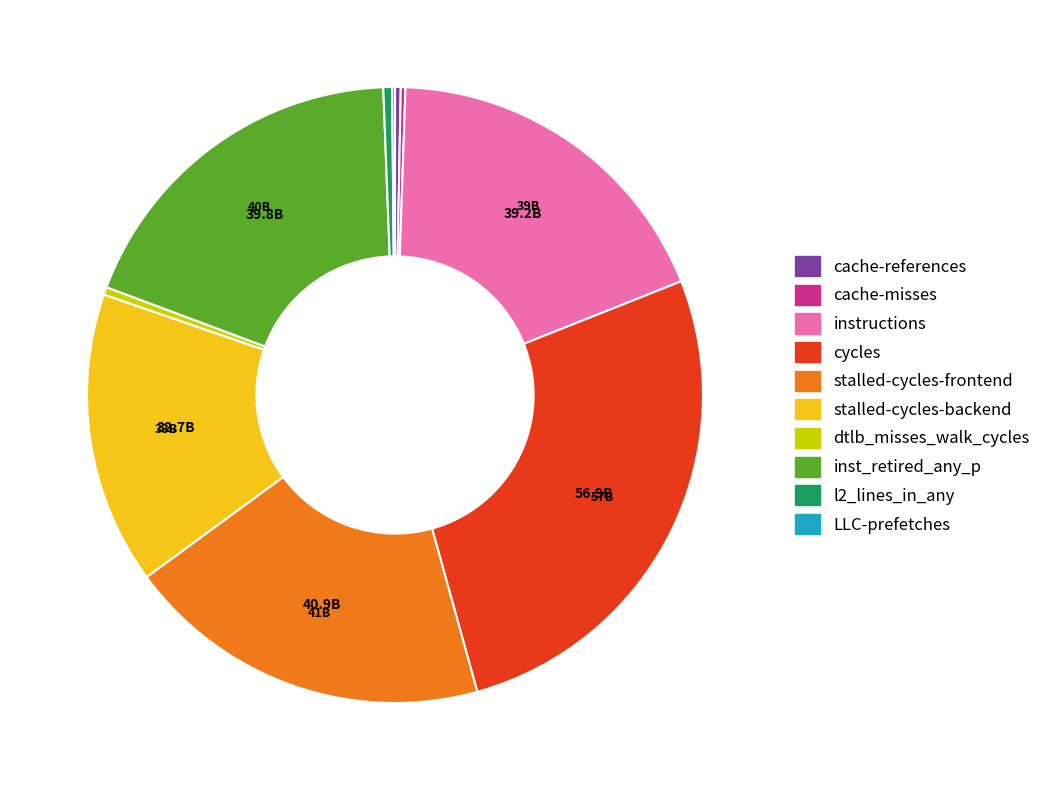

Which category has the biggest portion of the pie?

cycles